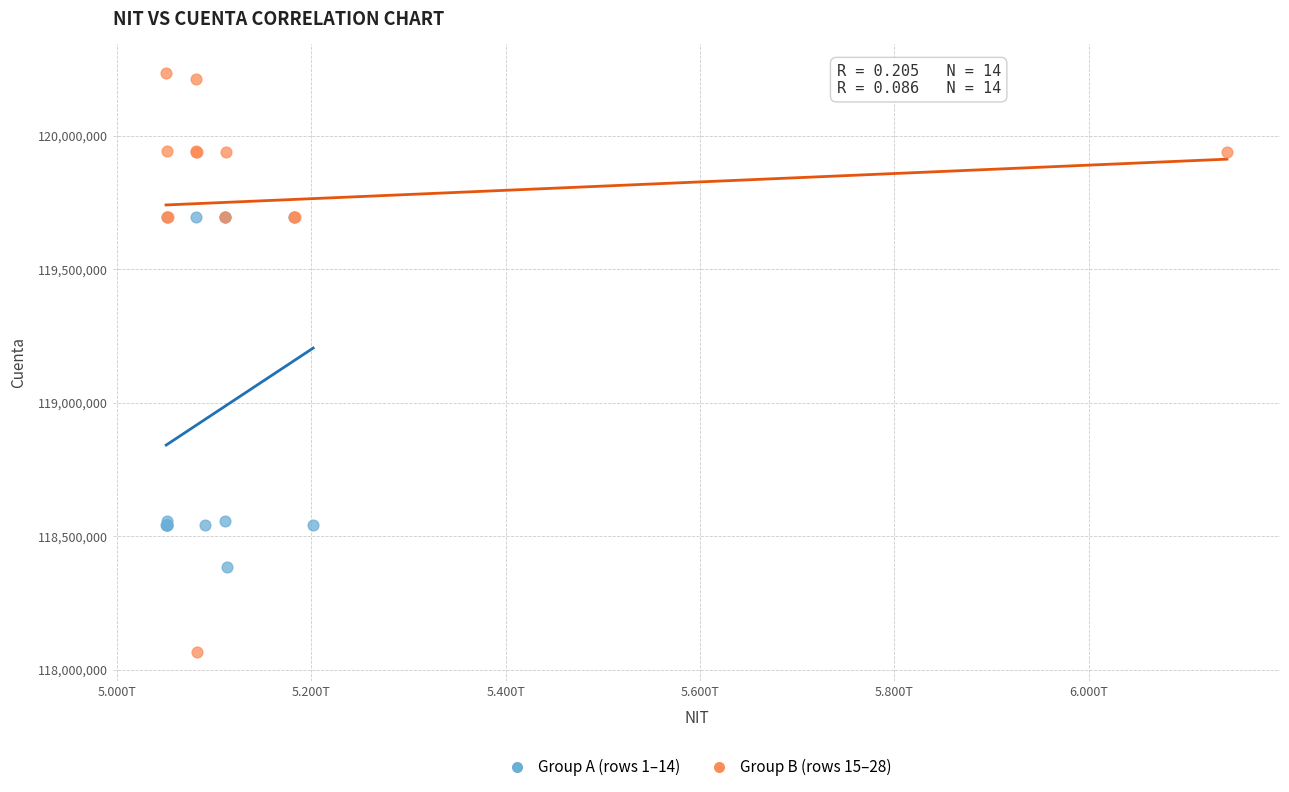

What are all the series names shown in the legend?

Group A (rows 1–14), Group B (rows 15–28)